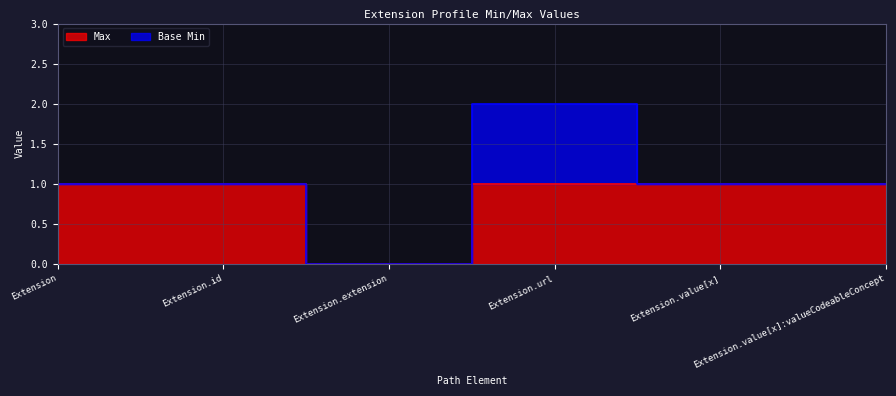

List the labels in order of value, largest first.

Extension, Extension.id, Extension.url, Extension.value[x], Extension.value[x]:valueCodeableConcept, Extension.extension